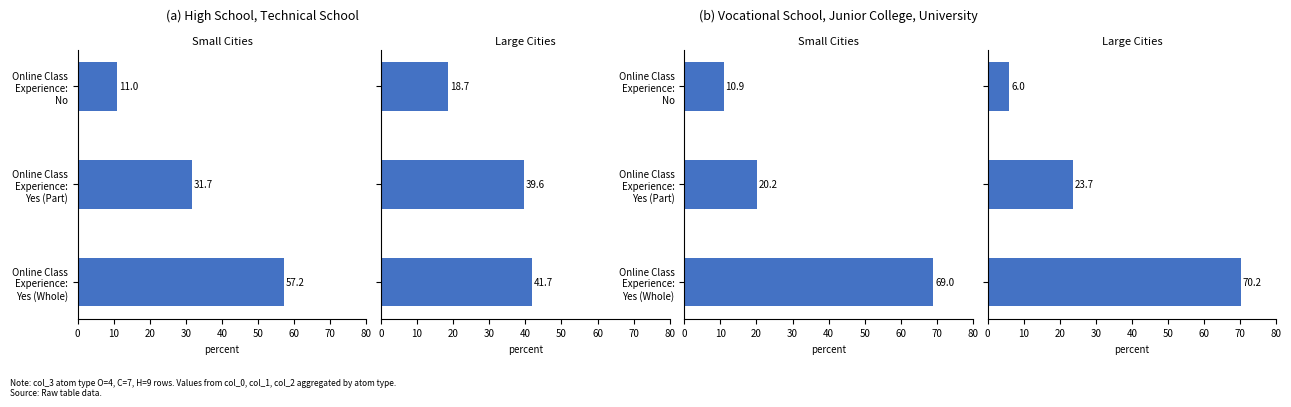

Rank the series by their average value, from lowest to highest.

Large Cities, Small Cities